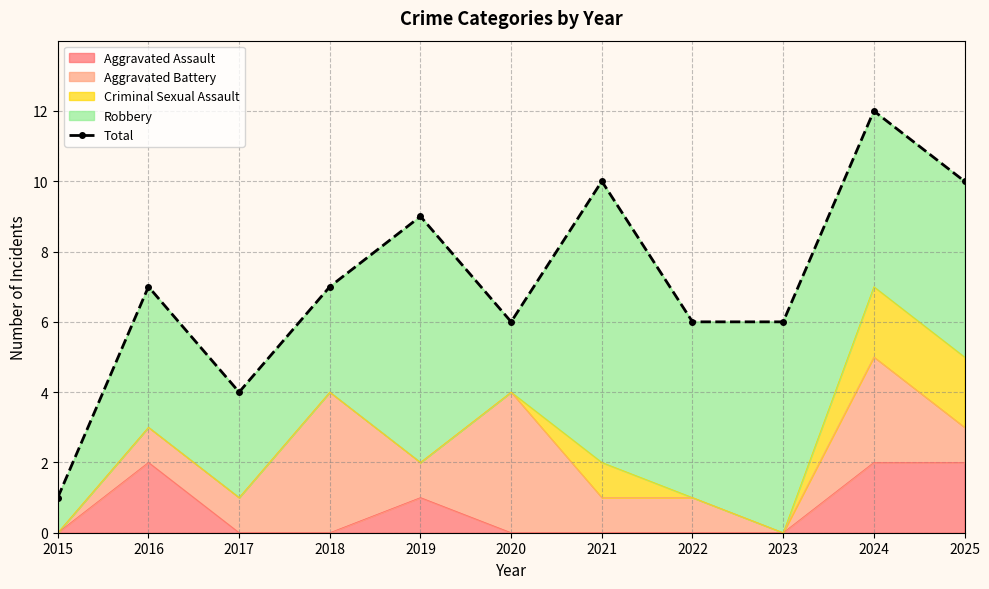

How many data points does each series have?

11